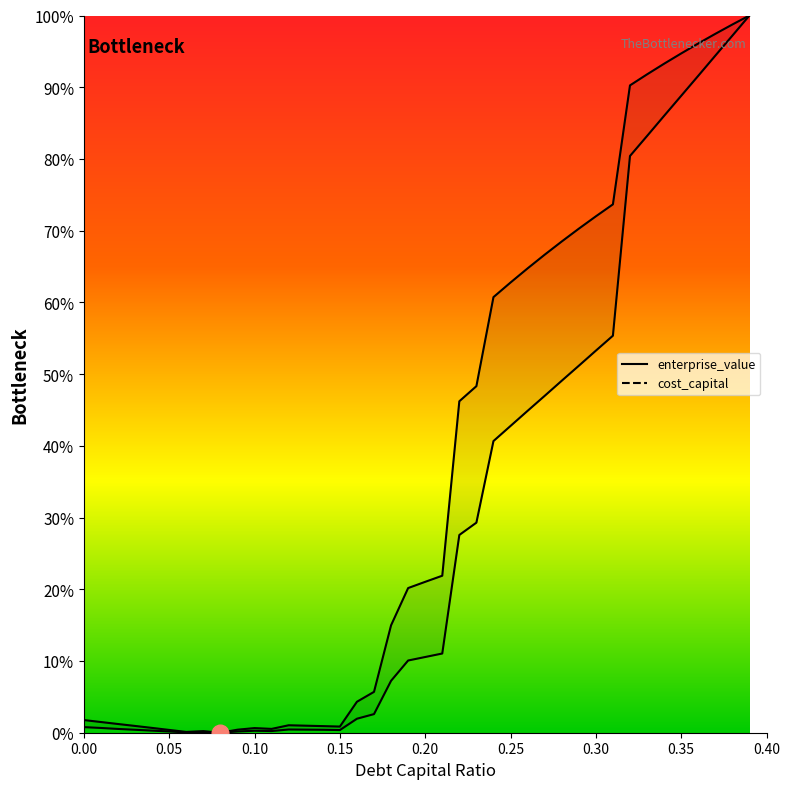

Is the value of enterprise_value at 0.15 greater than the value of cost_capital at 0.25?

No